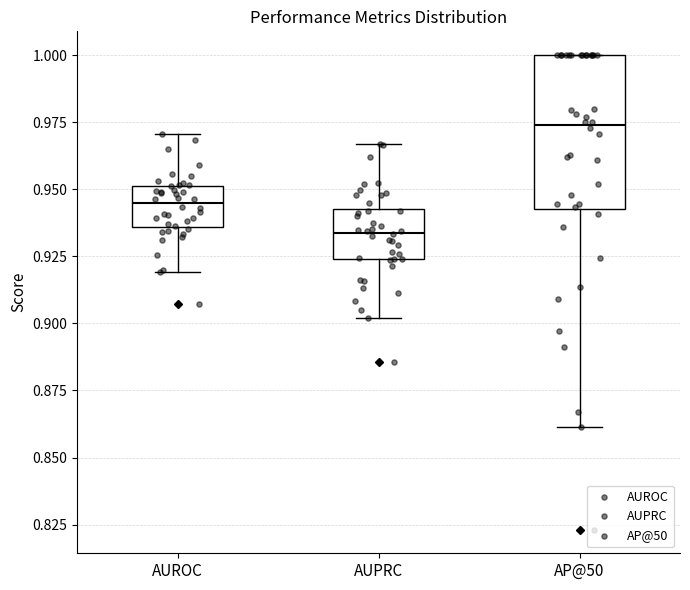

Comparing the boxes themselves (not the whiskers), which one is the tallest?

AP@50